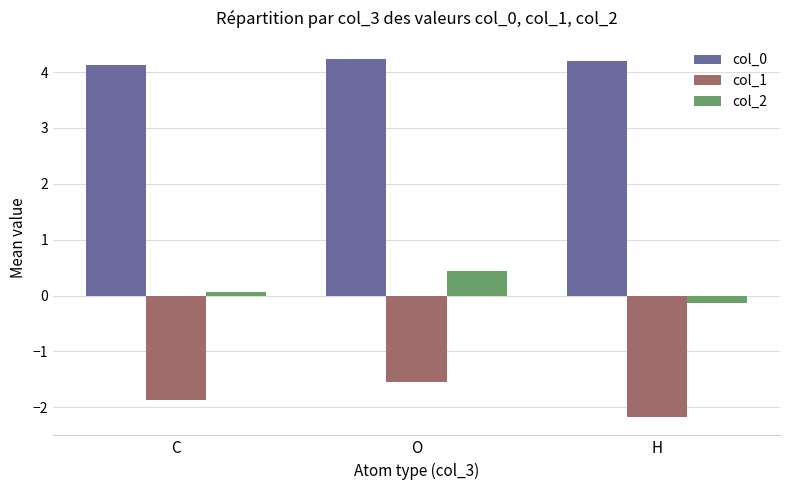

What is the approximate value of col_2 at C?

0.1